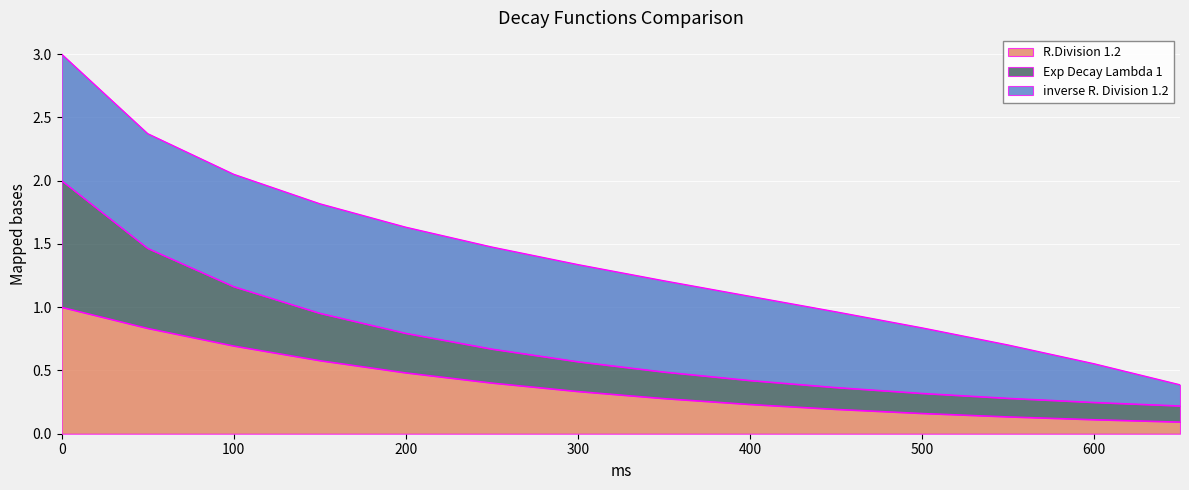

What is the average value of the R.Division 1.2 series?

0.4